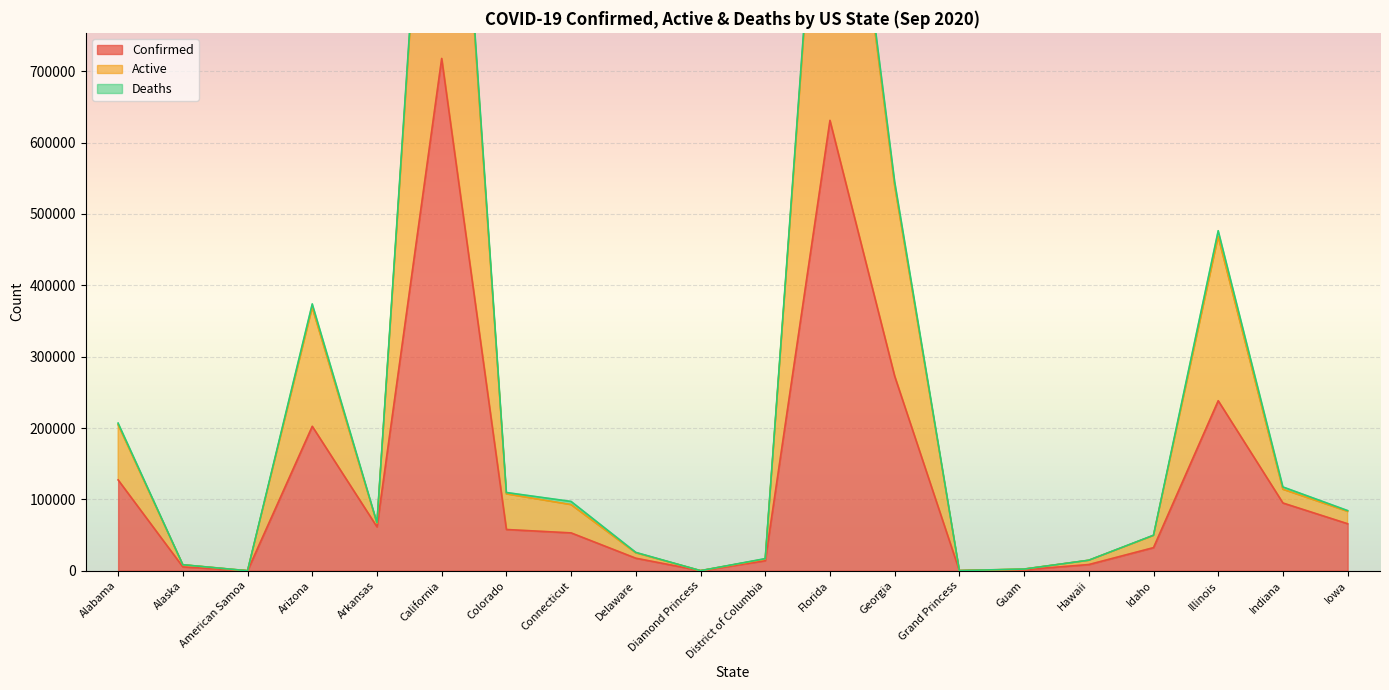

Count the number of categories in the chart.

20